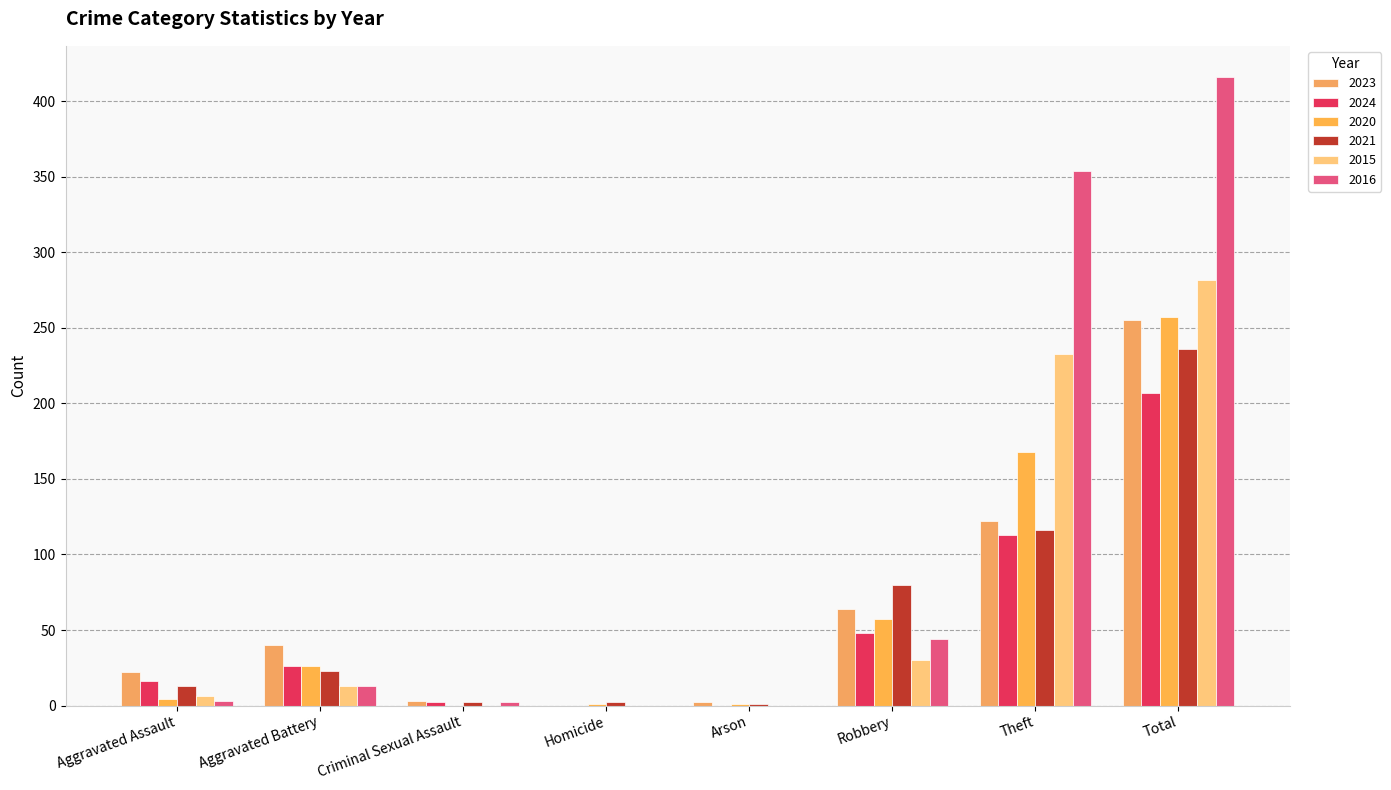

Are the bars grouped side by side (vs. stacked)?

Yes